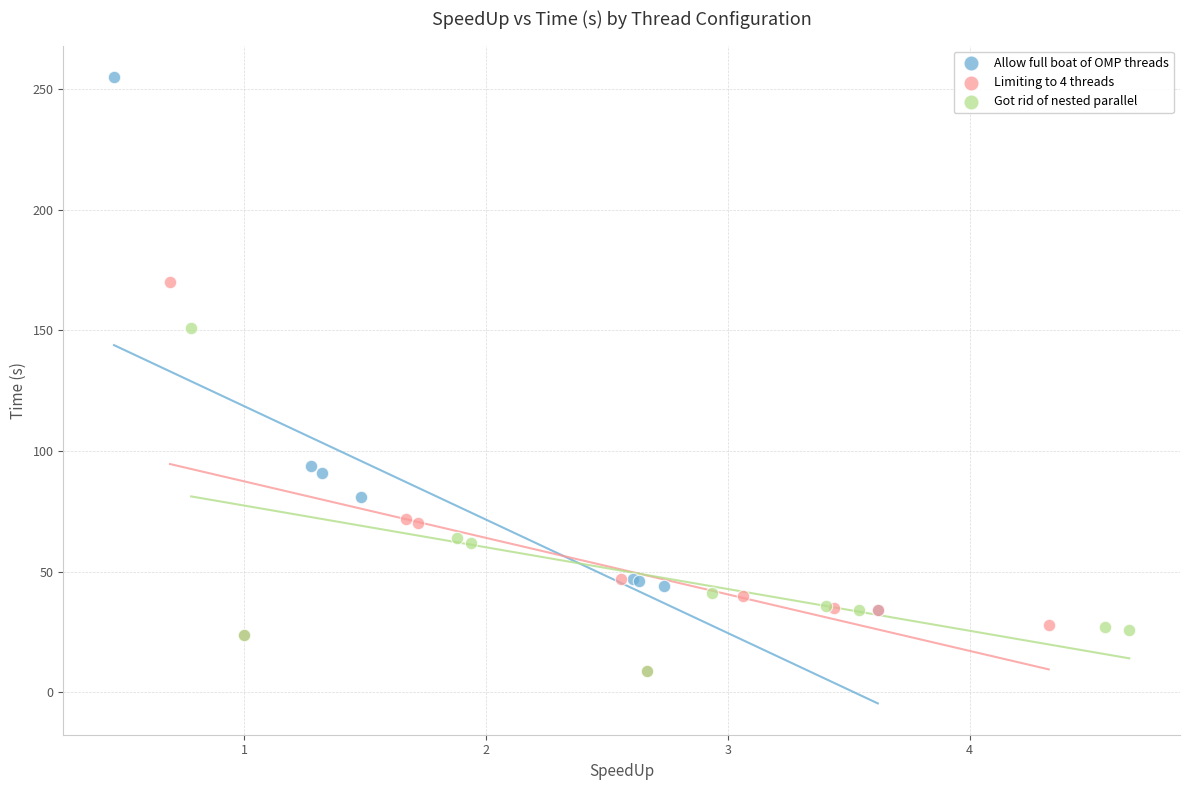

Which series contains the highest Y value?

Allow full boat of OMP threads